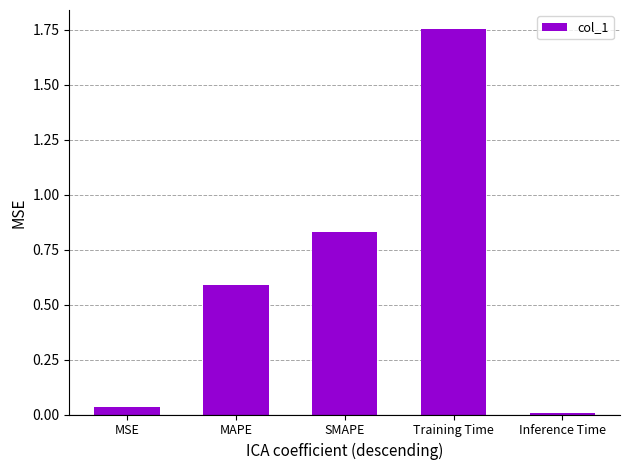

What is the difference between the values at SMAPE and Training Time?

0.9